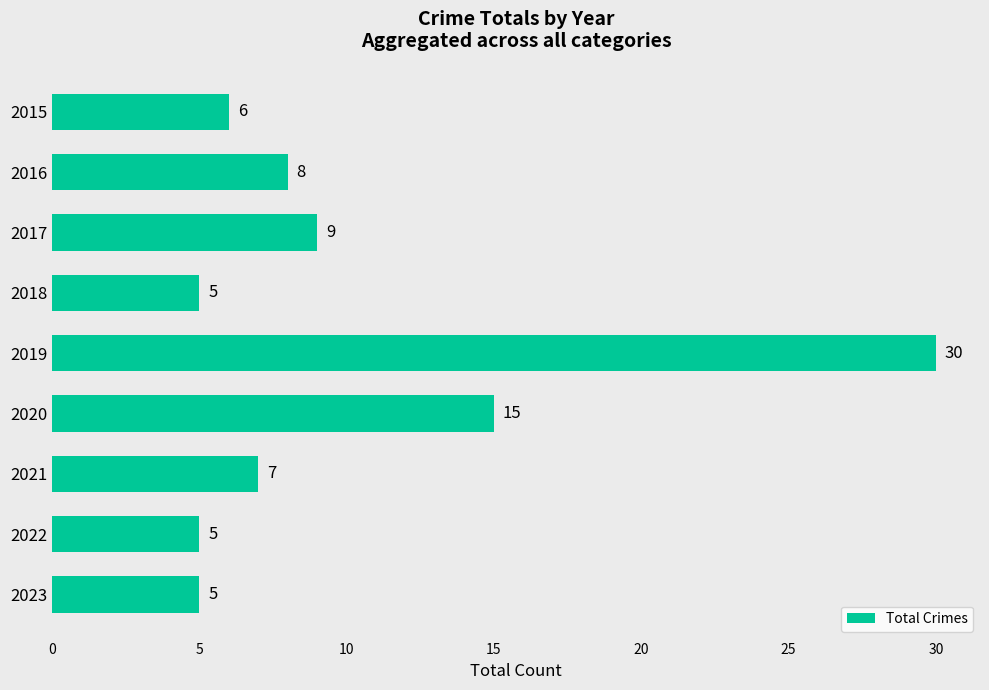

How many bars are there in total?

9